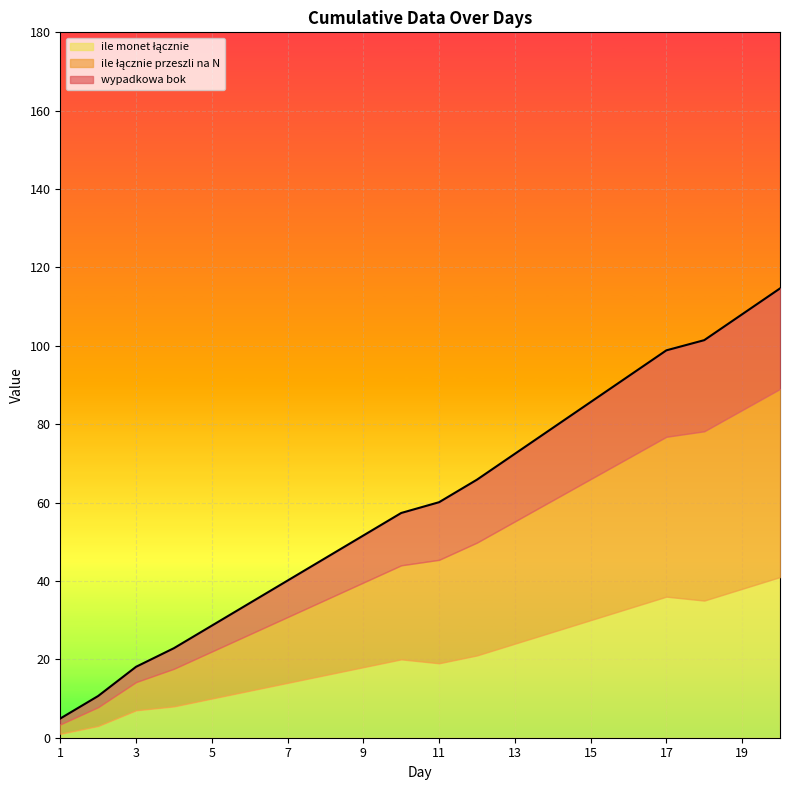

What is the minimum value shown in the chart?

1